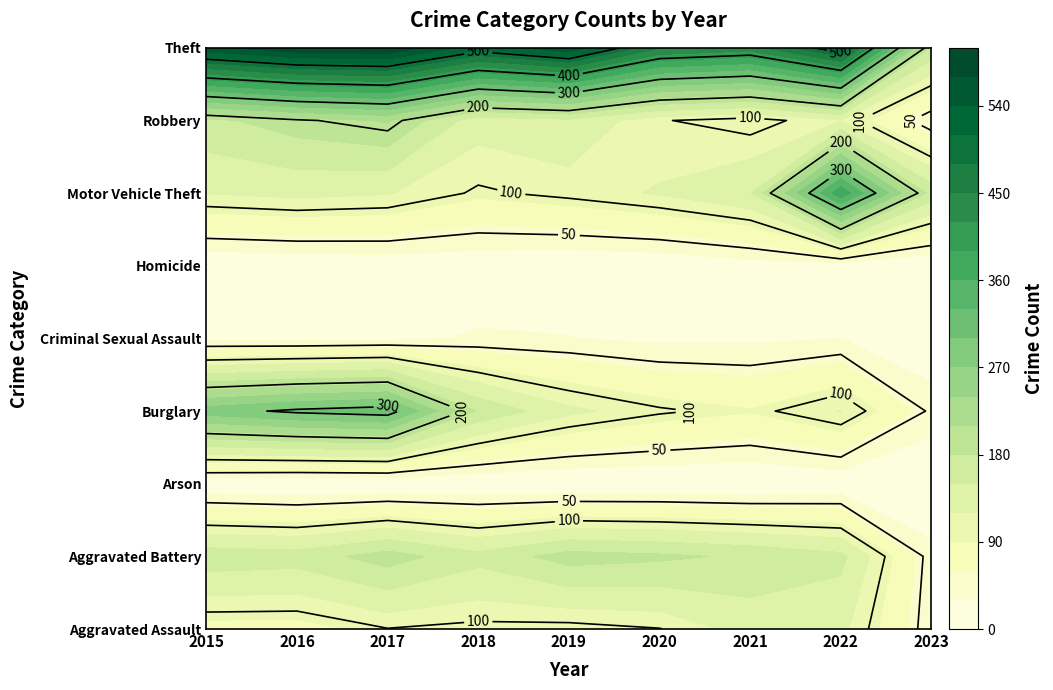

What is the difference between the second highest and minimum values in the Arson series?

6